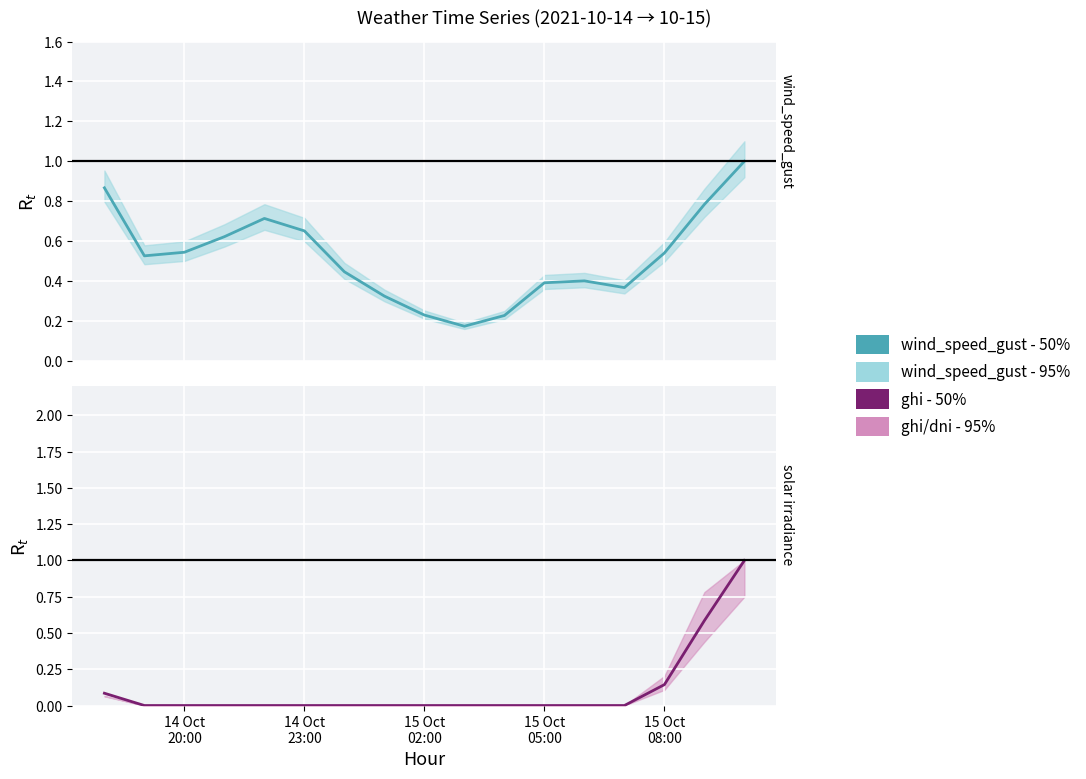

Rank the series by their maximum value, from highest to lowest.

wind_speed_gust - 50%, ghi - 50%